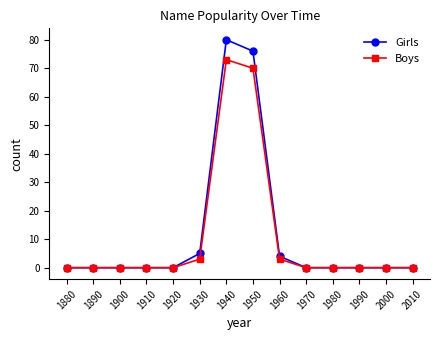

Which series has the largest range (max minus min)?

Girls